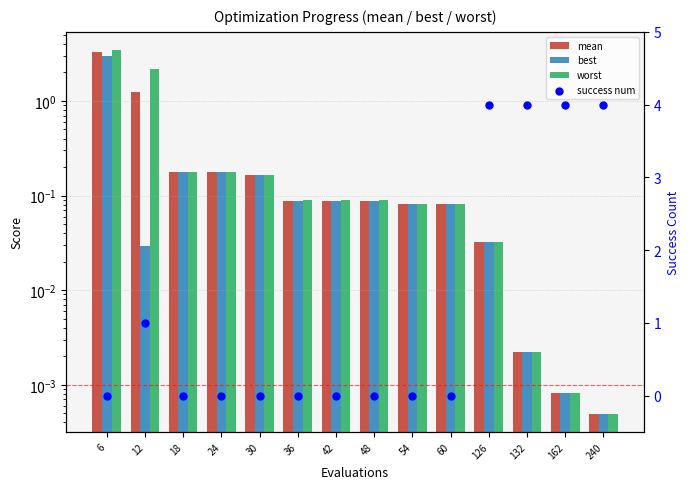

What are all the series names shown in the legend?

mean, best, worst, success num